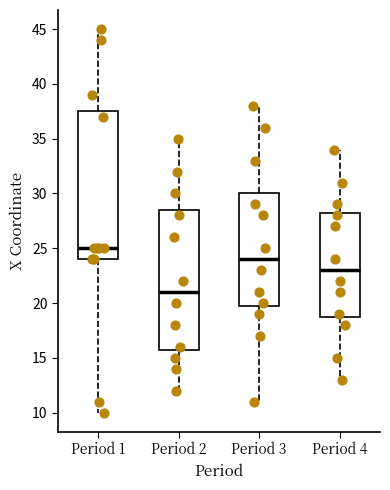

Reading left to right, transcribe this box plot: for each box, give where its median line is, the range the box spans, and where its two whiskers end, as read against the y-axis. The values are not printed on the chart, so give them approximately, as read against the axis.

Period 1: median 25.0, box 24.0 to 37.5, whiskers 10.0 to 45.0
Period 2: median 21.0, box 16.0 to 28.5, whiskers 12.0 to 35.0
Period 3: median 24.0, box 20.0 to 30.0, whiskers 11.0 to 38.0
Period 4: median 23.0, box 19.0 to 28.5, whiskers 13.0 to 34.0